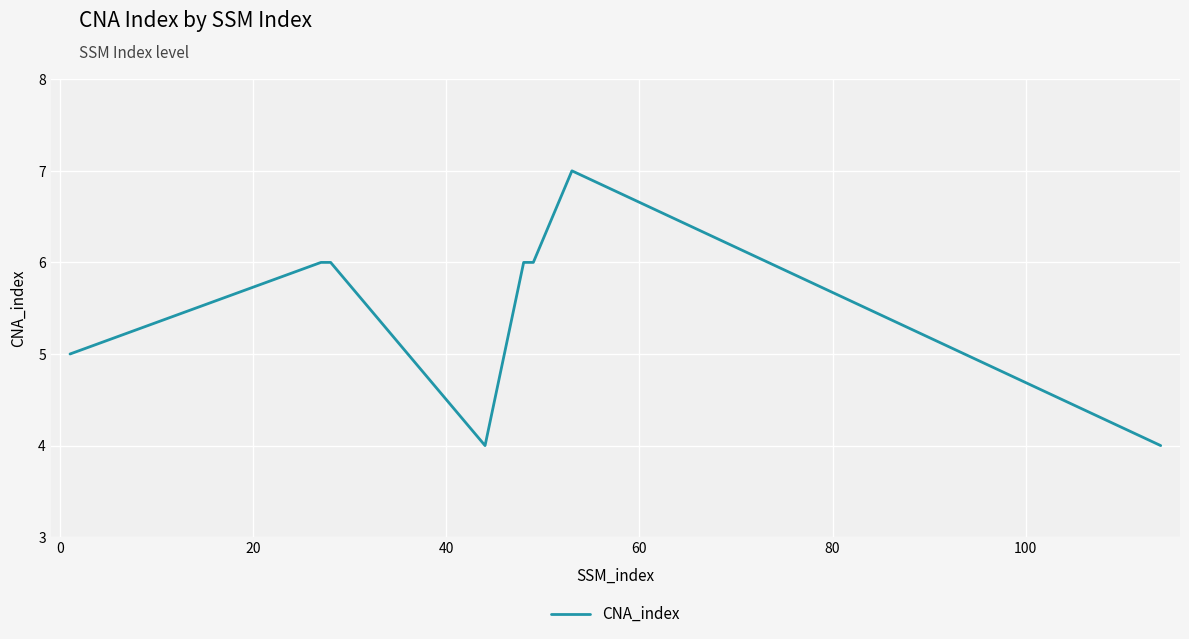

What is the sum of all values?

44